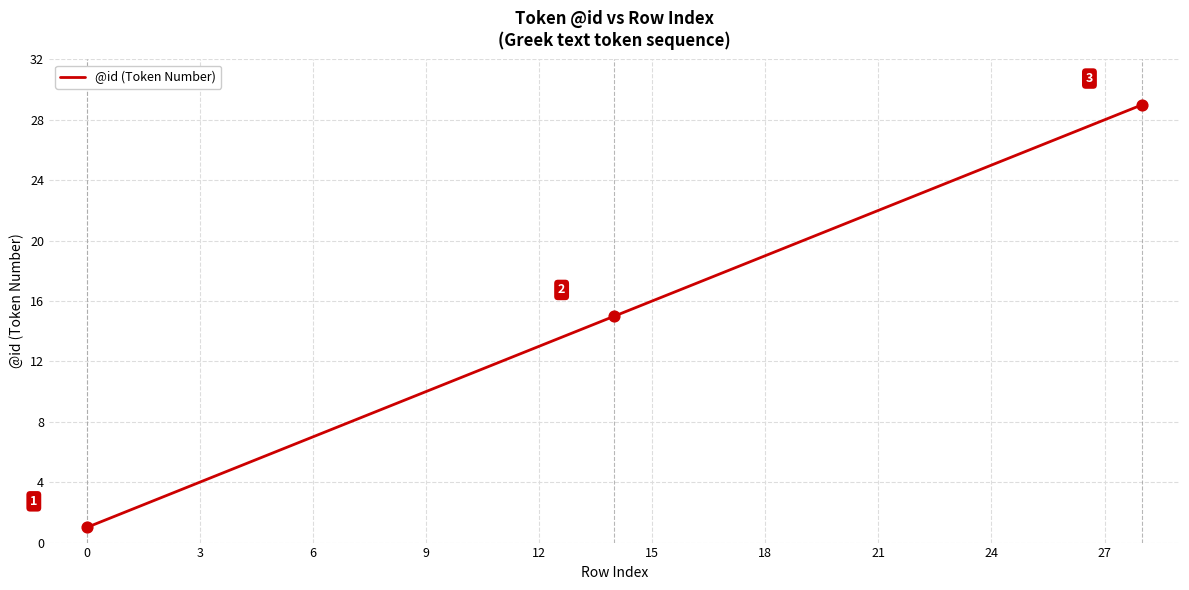

What is the difference between the maximum and minimum values?

28